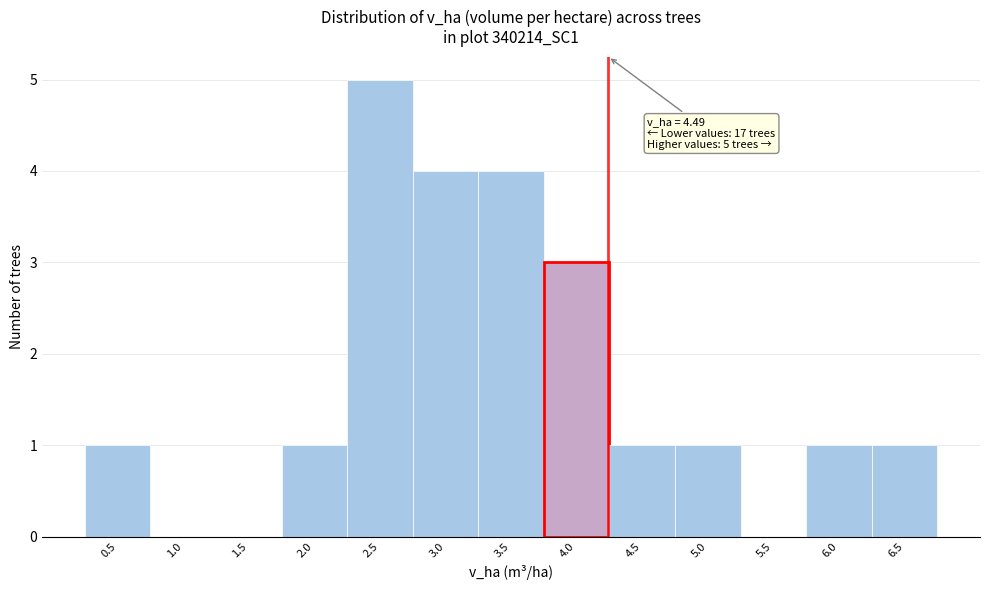

Reading left to right, extract all data points from this chart.

0.5=1	1.0=0	1.5=0	2.0=1	2.5=5	3.0=4	3.5=4	4.0=3	4.5=1	5.0=1	5.5=0	6.0=1	6.5=1